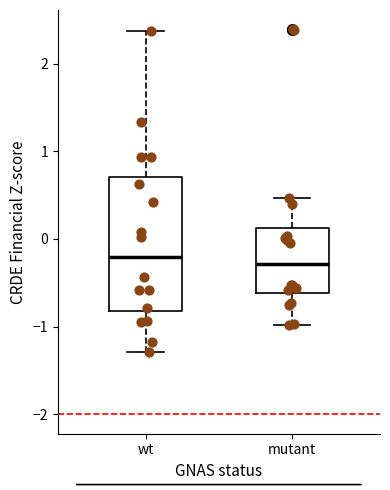

Reading left to right, read every box against the y-axis: the position of its median line, the range the box covers, and the ends of its whiskers. The values are not printed on the chart, so give them approximately, as read against the axis.

wt: median -0.2, box -0.8 to 0.7, whiskers -1.3 to 2.4
mutant: median -0.3, box -0.6 to 0.1, whiskers -1.0 to 0.5